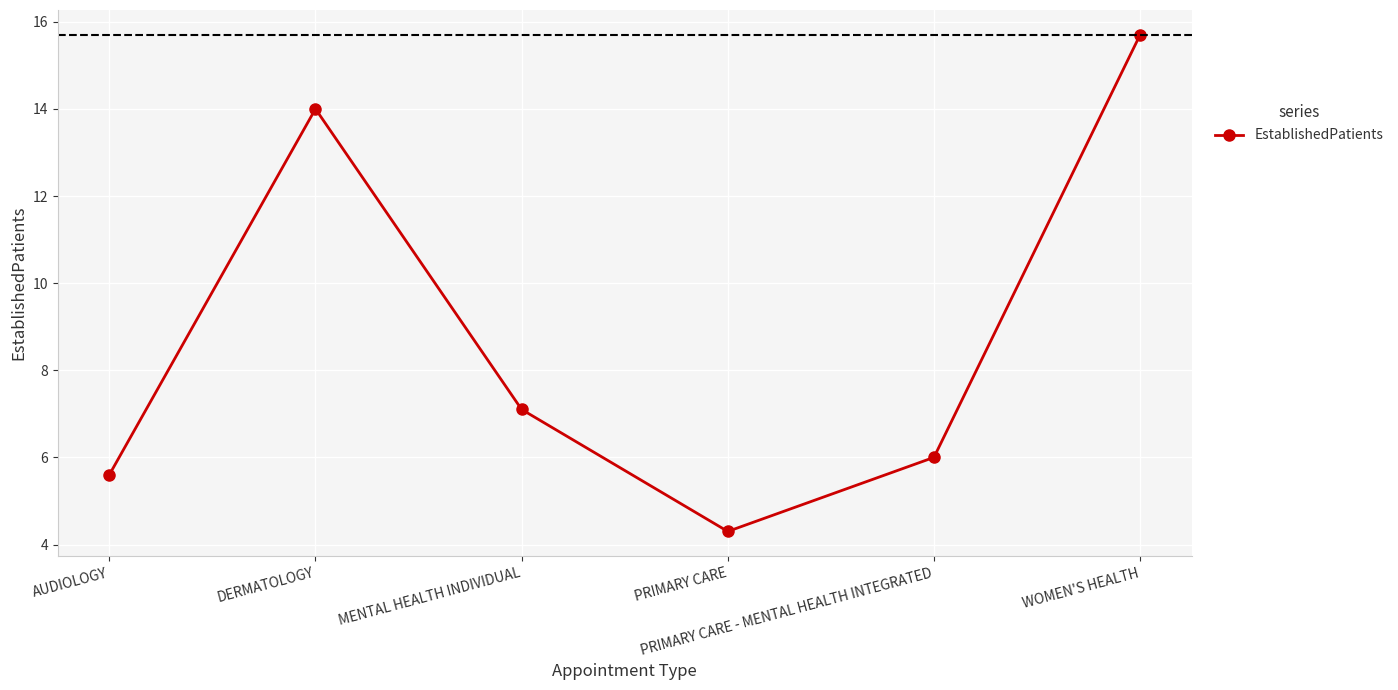

Reading right to left, what are all the values shown in this chart?

15.7	6.0	4.3	7.1	14.0	5.6